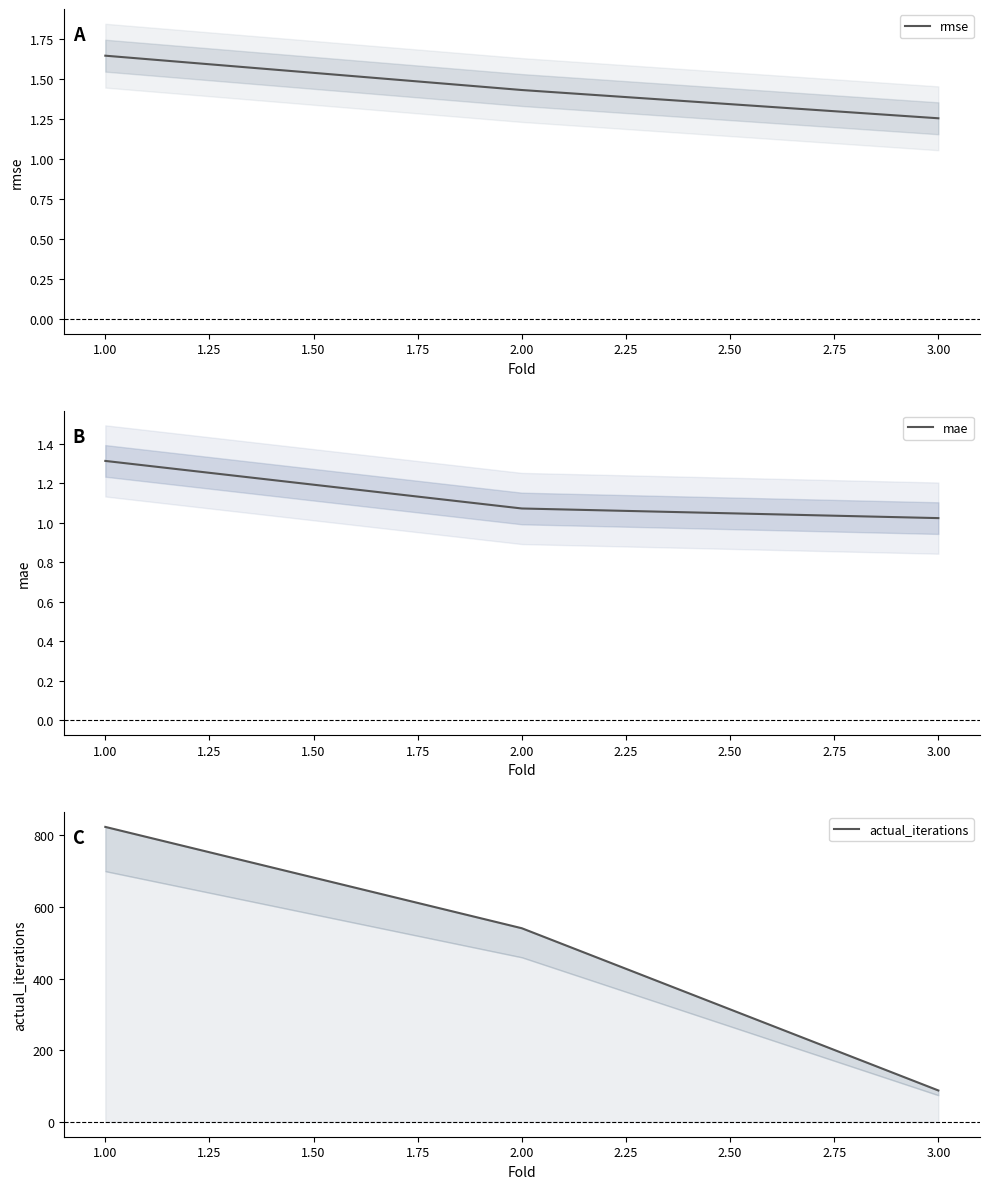

At how many categories does at least one series exceed 164?

2